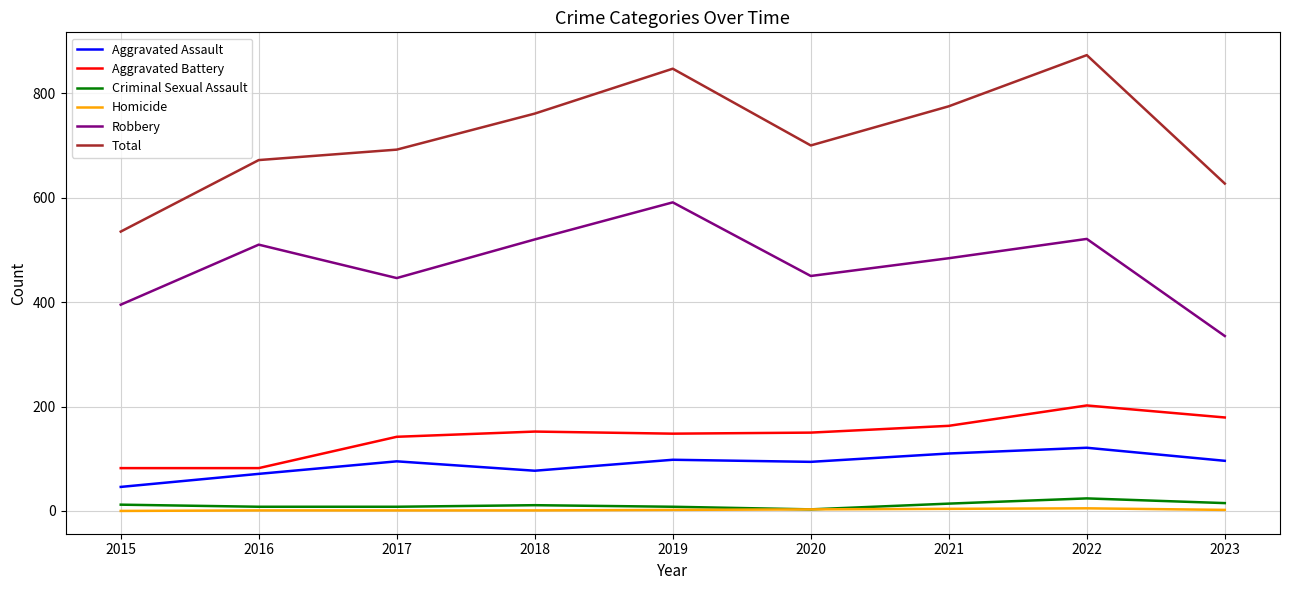

Does the chart have visible grid lines?

Yes